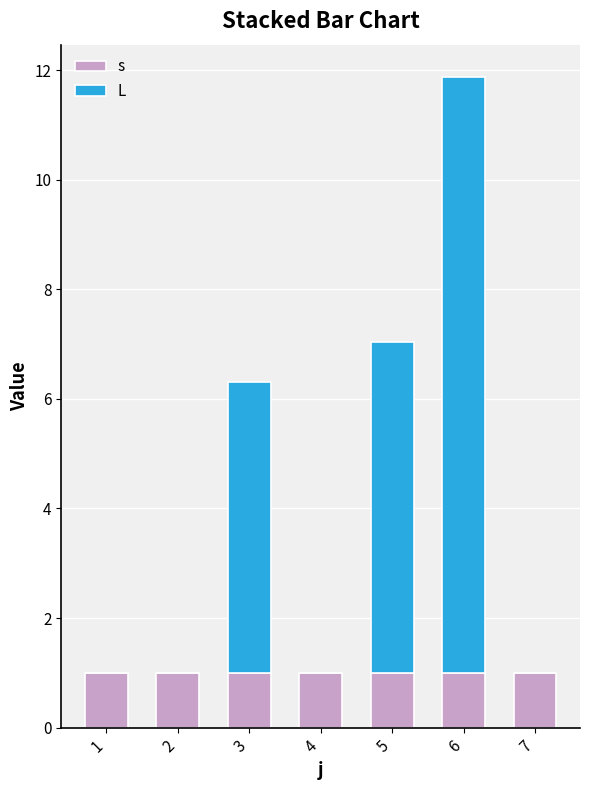

The s series shows 1.0 at 1. True or false?

True